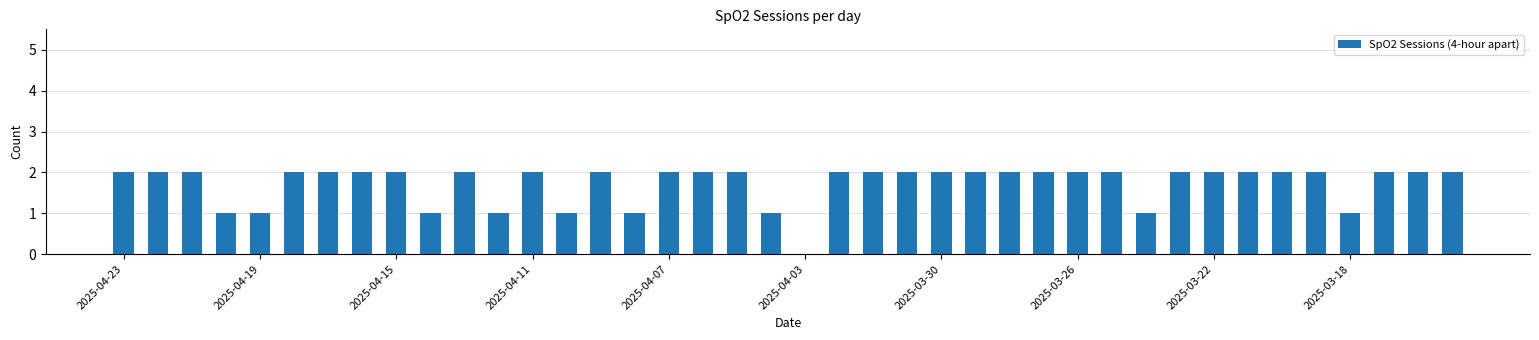

What is the change in value from 2025-04-03 to 2025-03-30?

+2